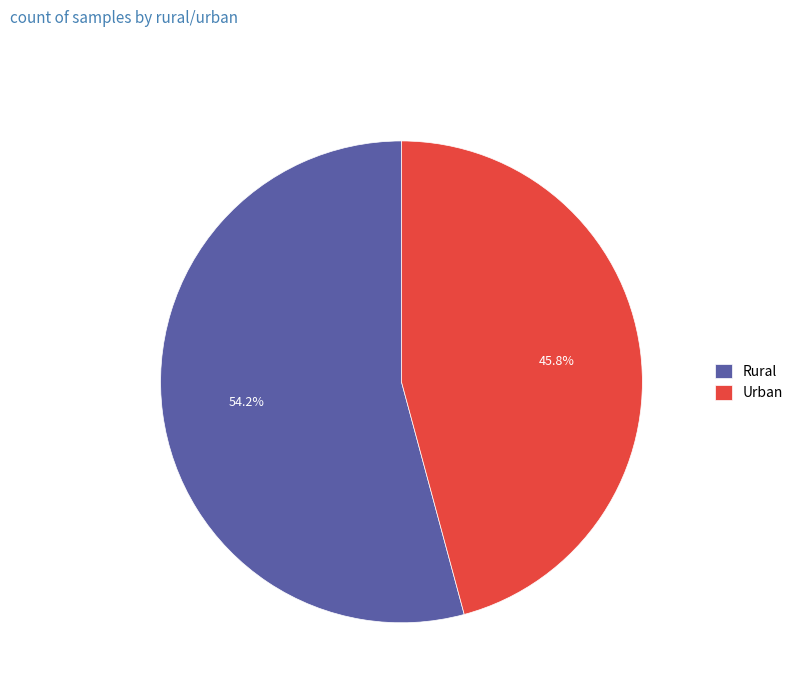

What percentage is the Urban slice, to the nearest percent?

46%